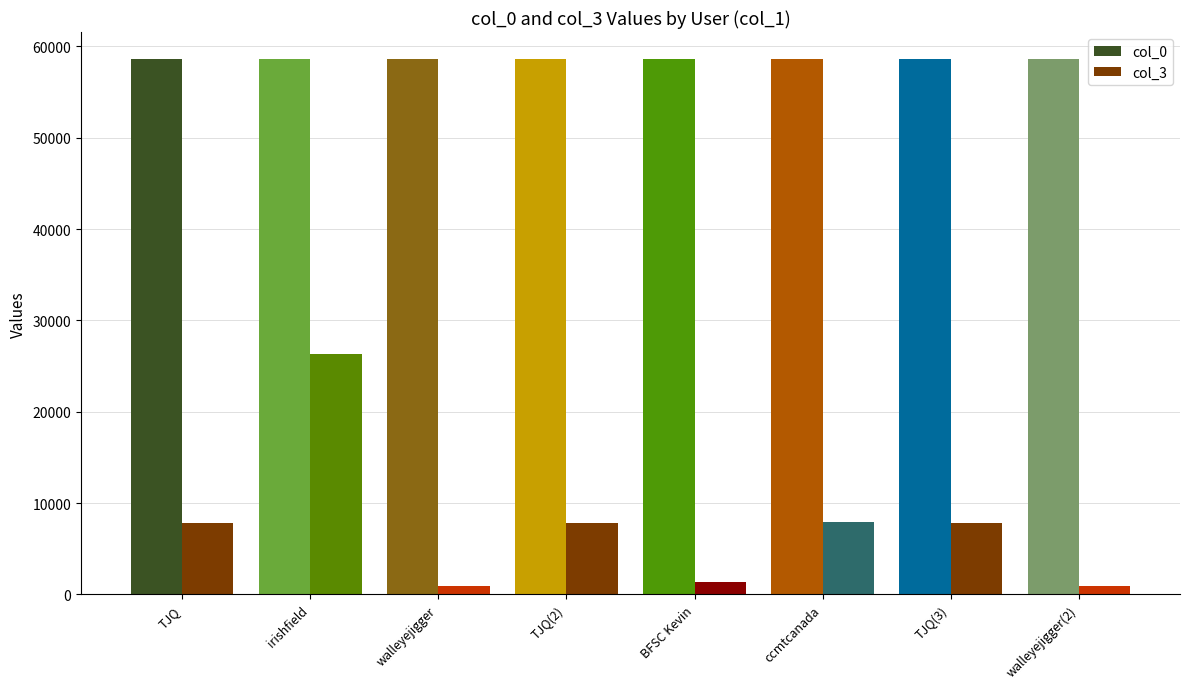

What are all the series names shown in the legend?

col_0, col_3